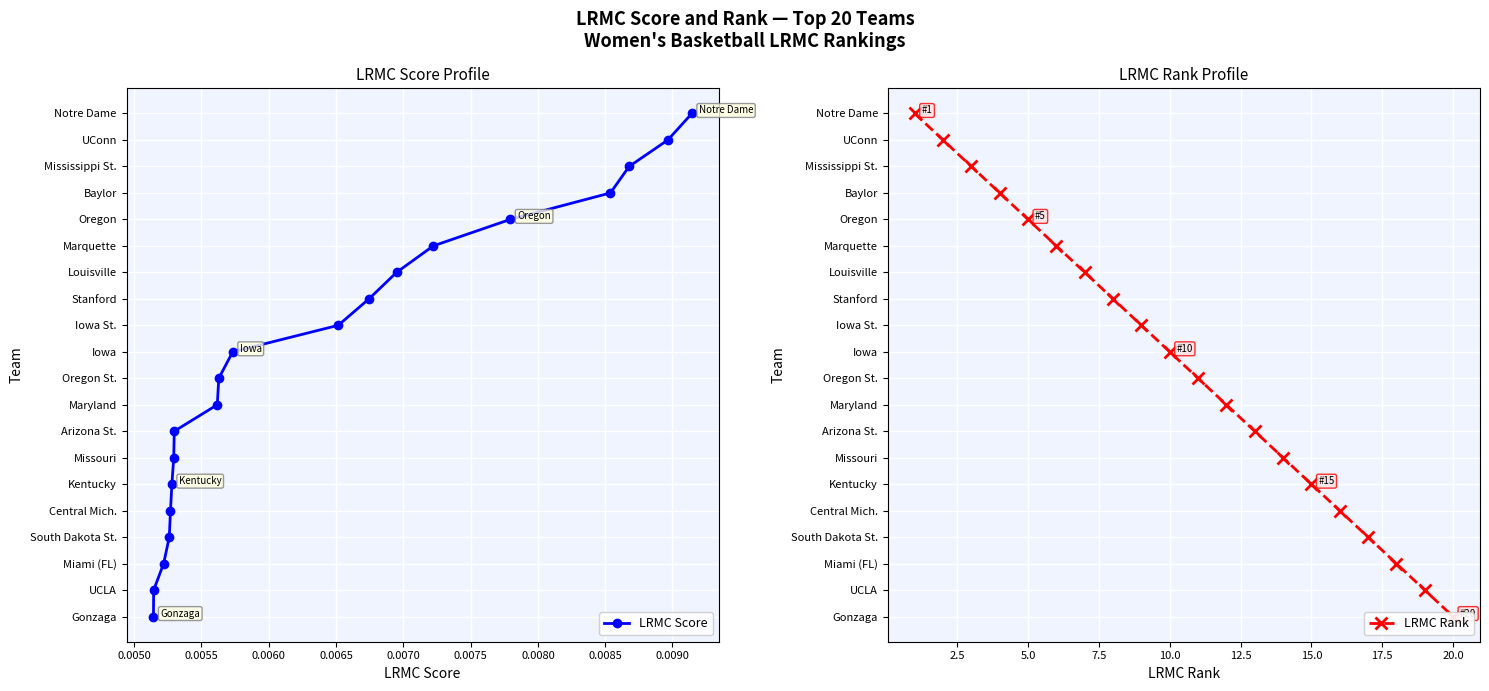

Is it true that LRMC Score equals -8 at 0.0045?

False